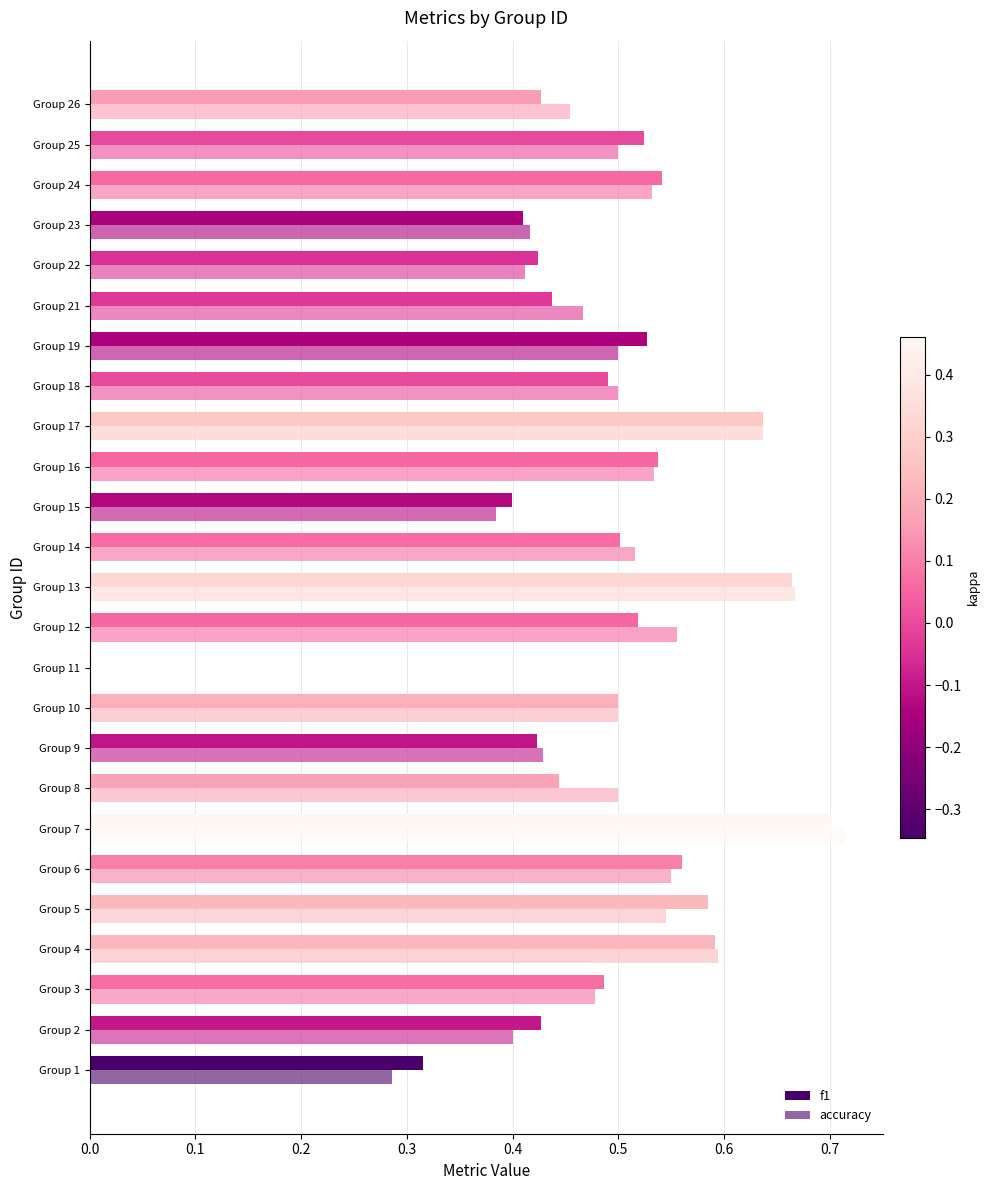

What is the average value of the accuracy series?

0.5